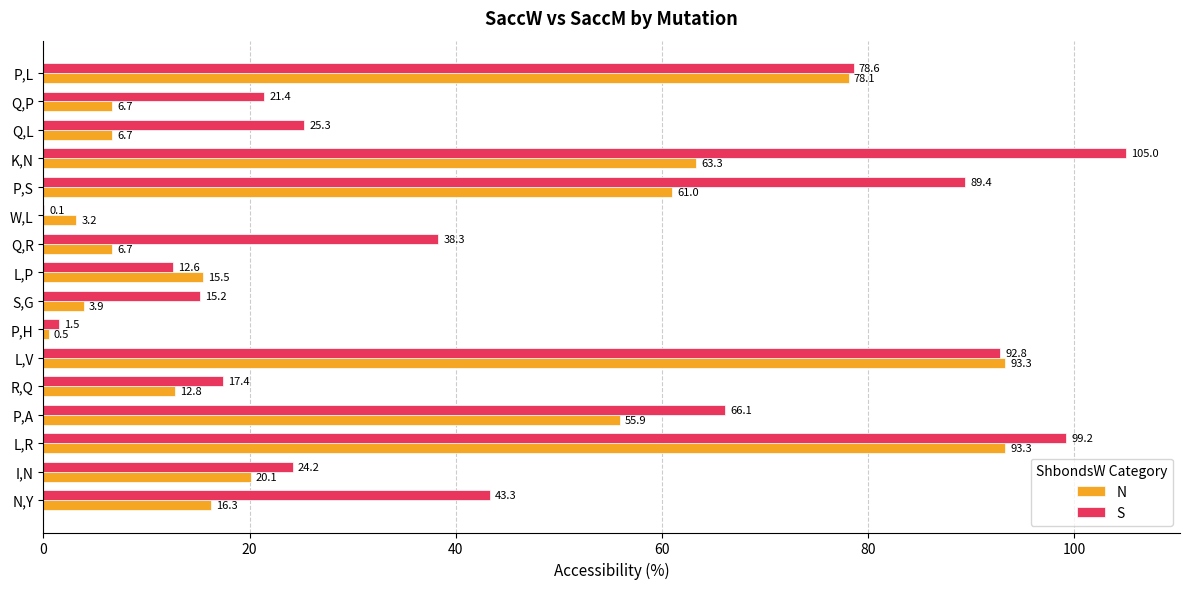

True or false: S has a value of 67.8 at N,Y.

False